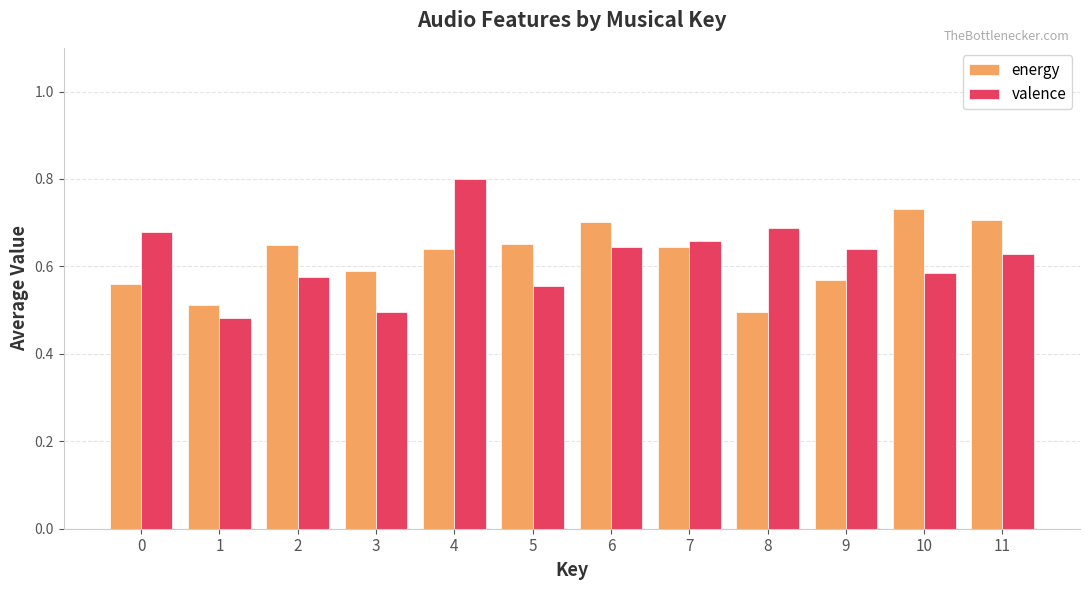

At which label does energy reach its peak?

10